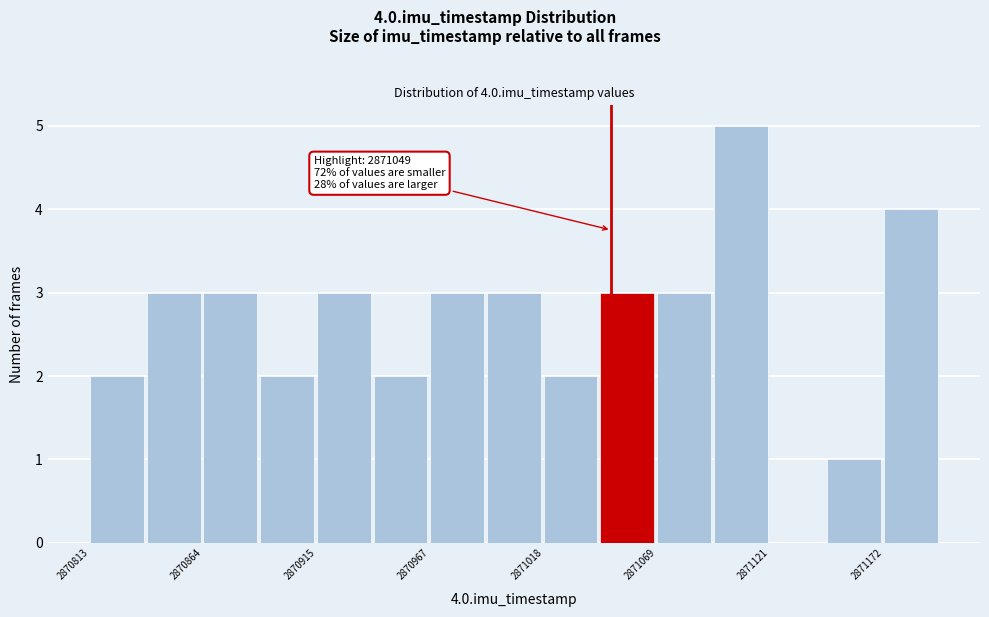

Read against the x-axis, roughly where is the centre of the tallest bar?

2871110